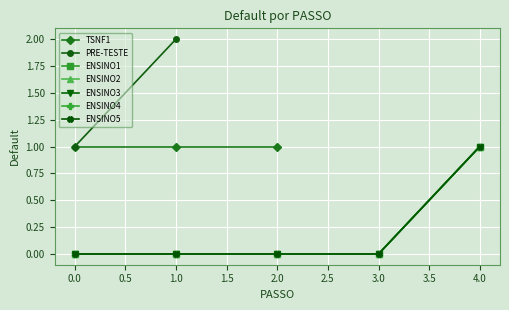

What is the difference between the maximum and second lowest values in the ENSINO2 series?

1